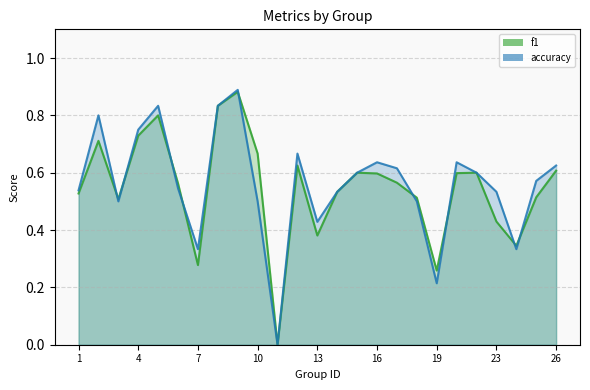

Which category has the lowest value in the f1 series?

11